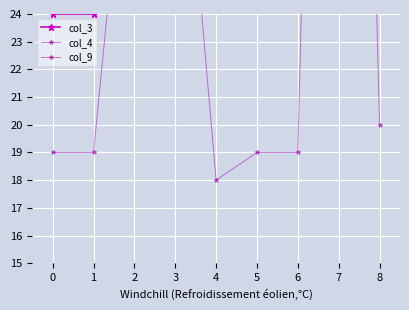

Reading left to right, extract all data points from this chart.

col_3: 24	24	25	26	26	27	28	39	101
col_4: 19	19	34	35	18	19	19	78	20
col_9: 26	25	42	42	28	29	30	88	104